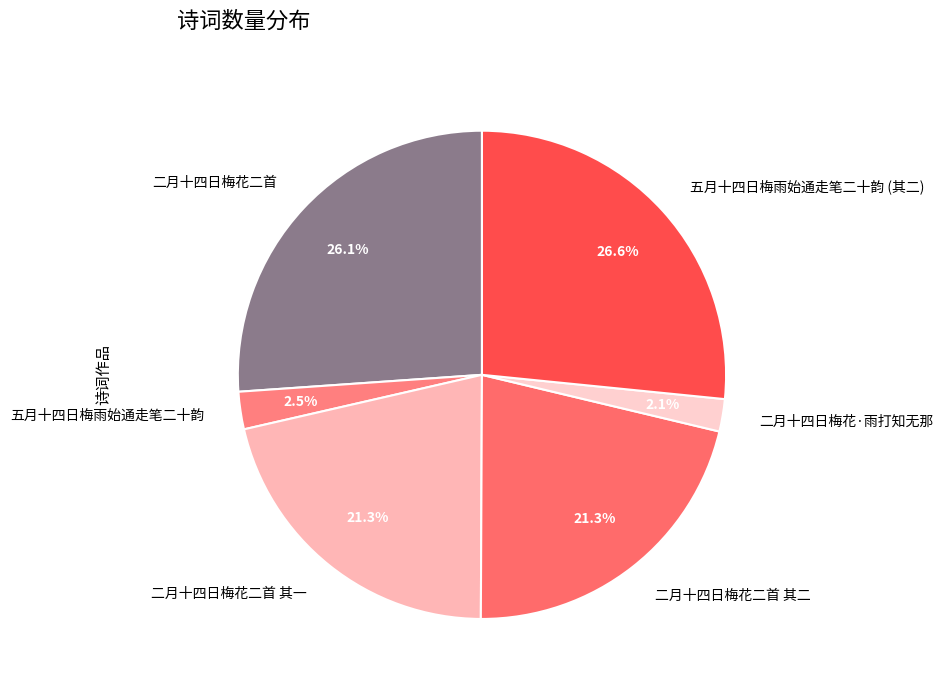

What portion of the pie excludes 二月十四日梅花二首 其二?

78.7%